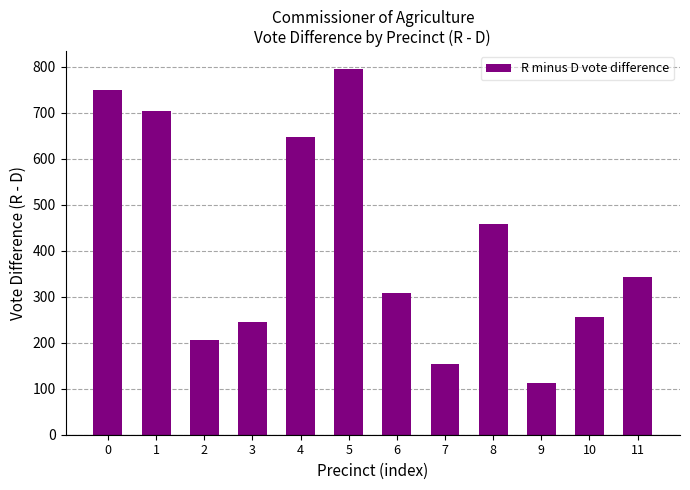

Are the bars grouped side by side (vs. stacked)?

No